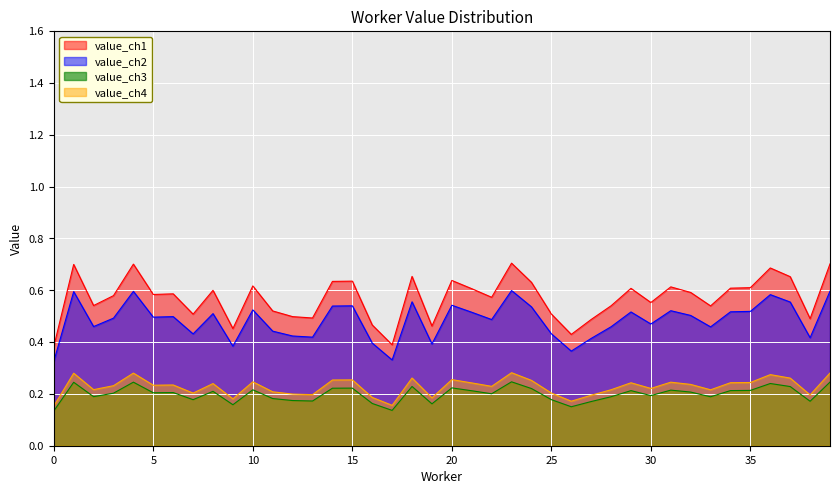

Is the value of value_smooth at 12 greater than the value of value at 0?

Yes